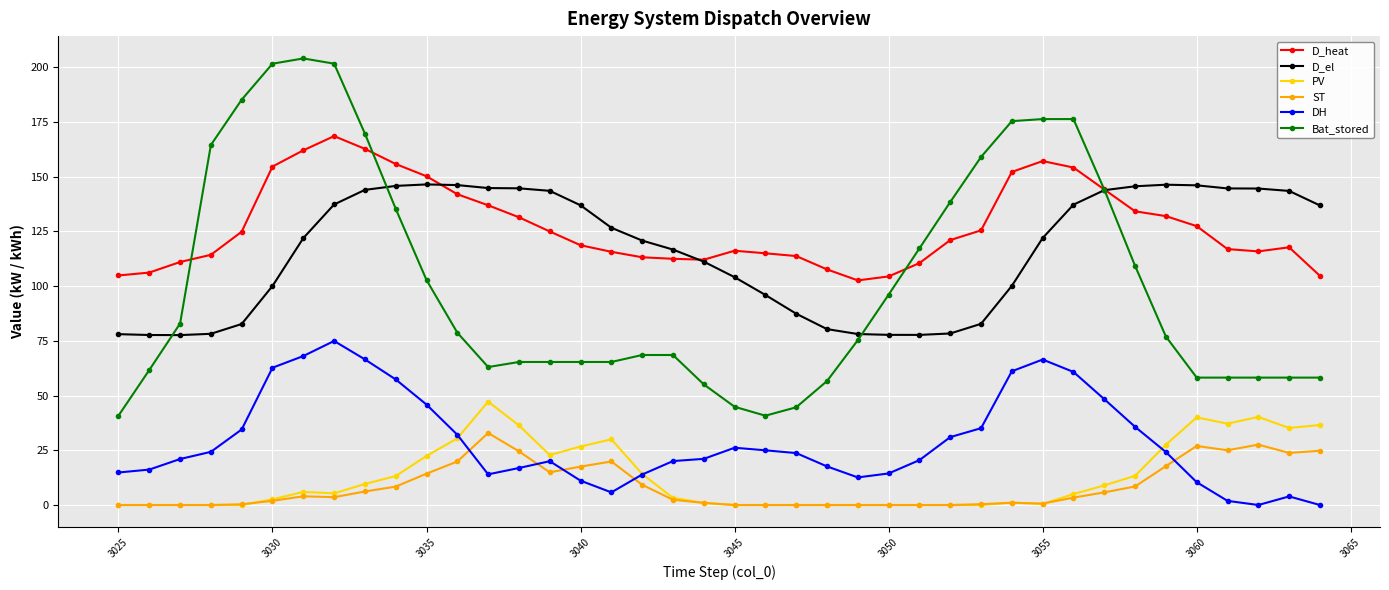

True or false: PV and Bat_stored cross at least once.

False